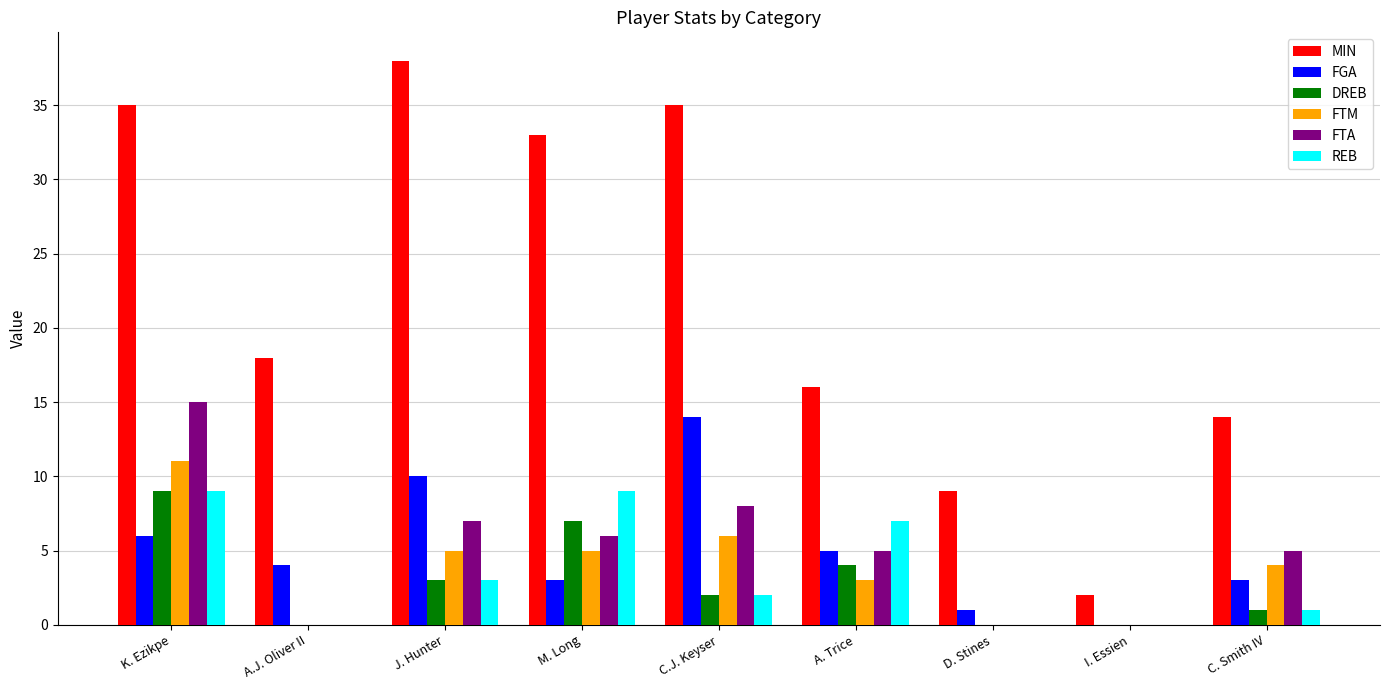

Which series has the widest spread of values?

MIN